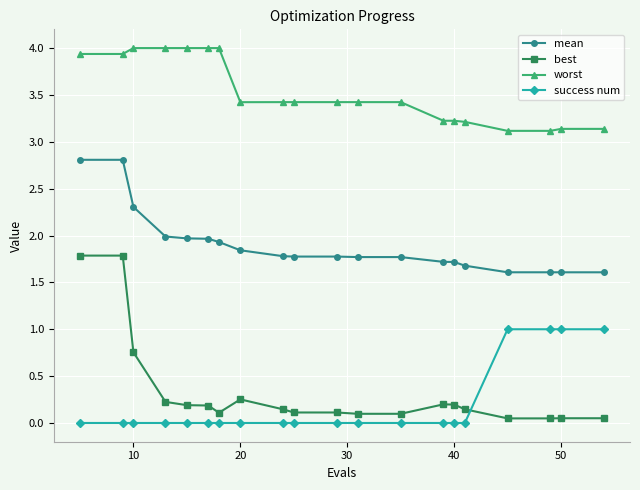

True or false: worst and mean cross at least once.

False